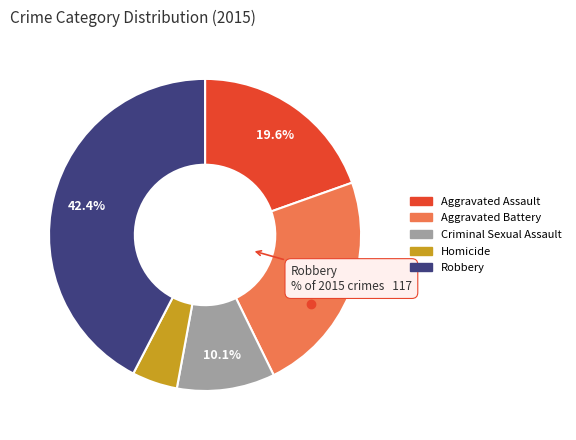

Is it true that Aggravated Assault is 20% of the pie?

True